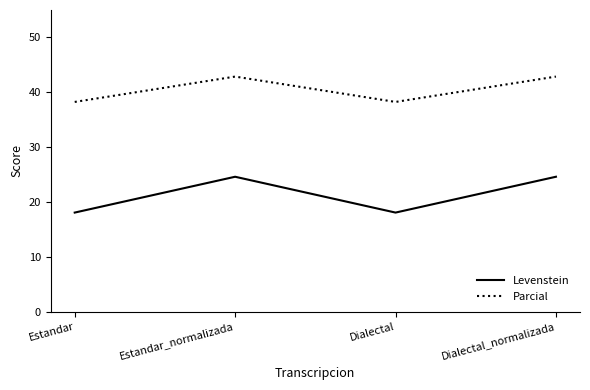

Which series has the largest range (max minus min)?

Levenstein